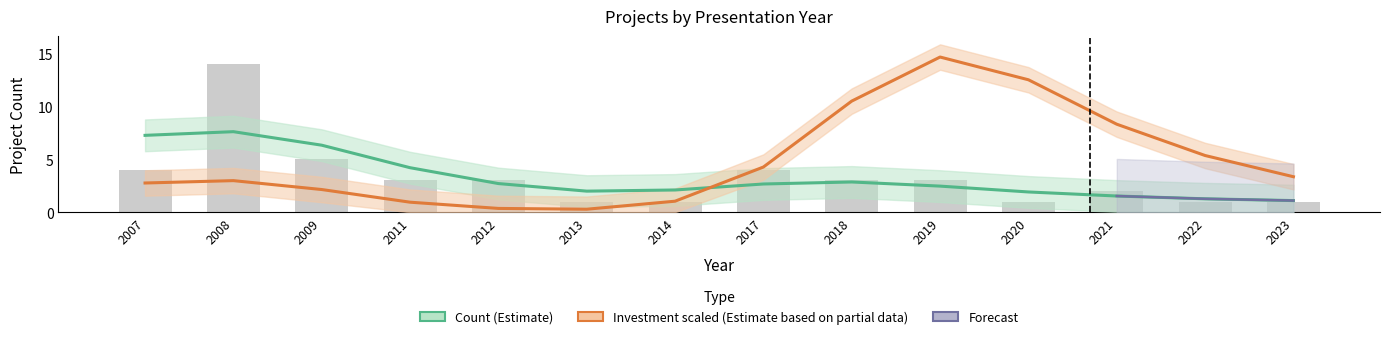

What is the value of the 4th bar from the left?

3